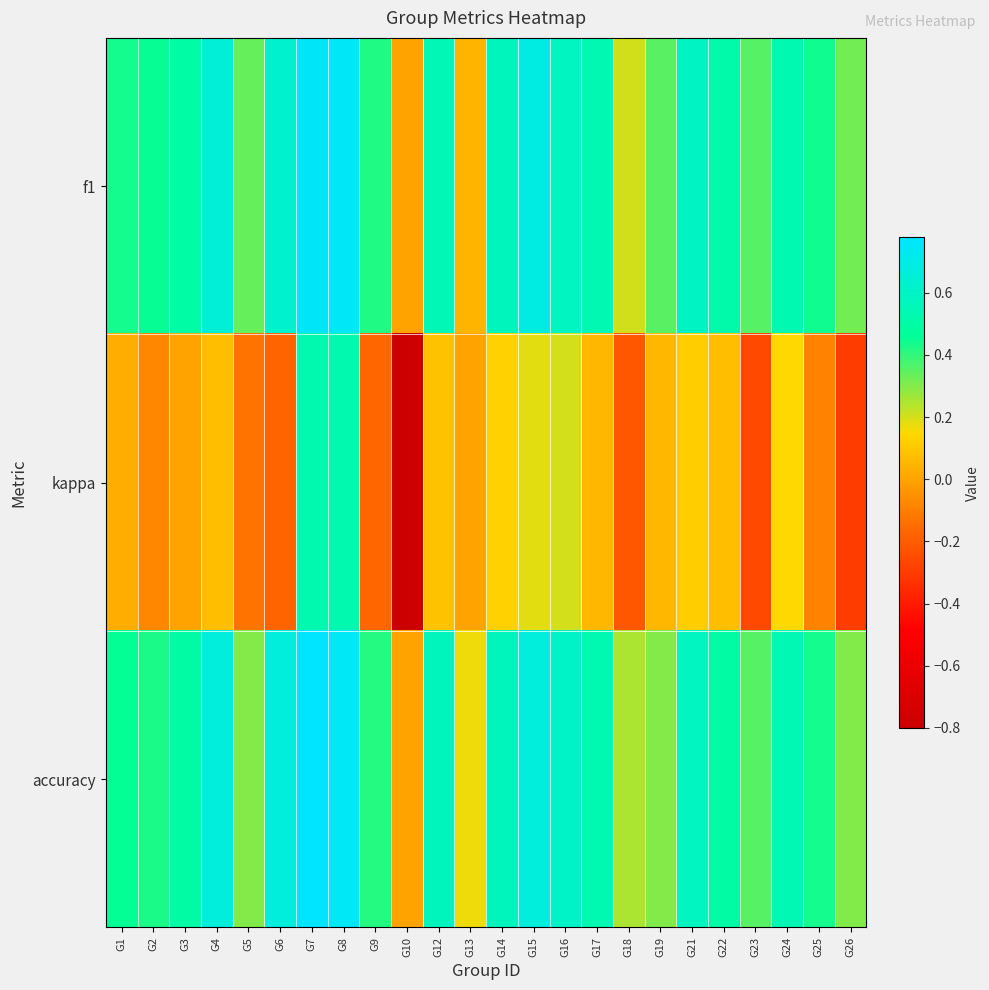

Rank the series by their maximum value, from lowest to highest.

kappa, f1, accuracy